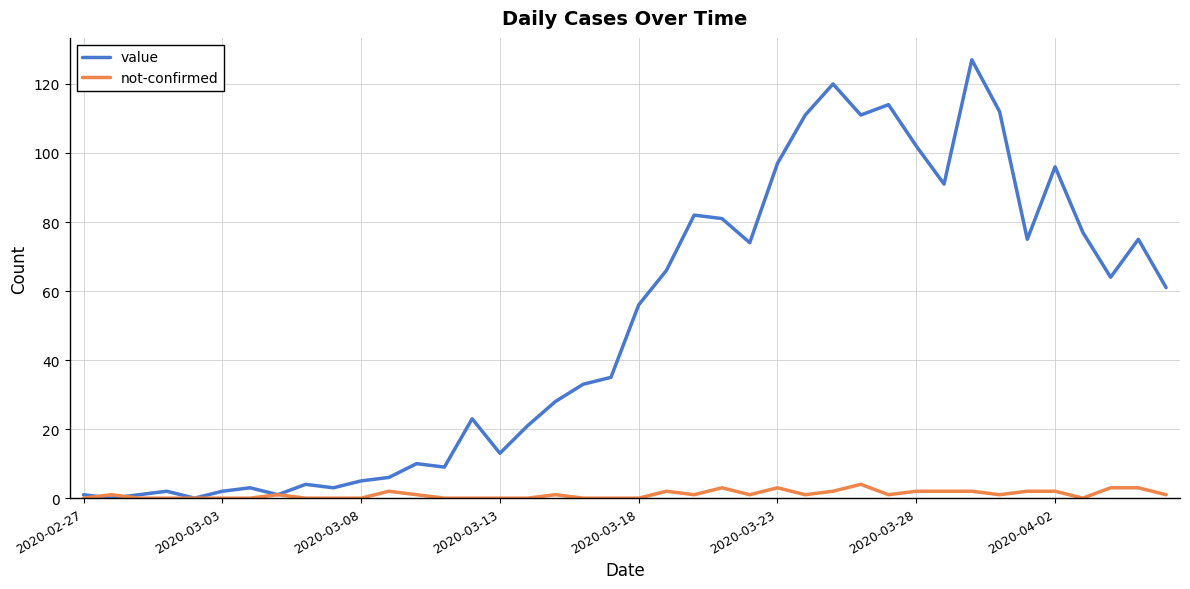

What is the average value of the not-confirmed series?

1